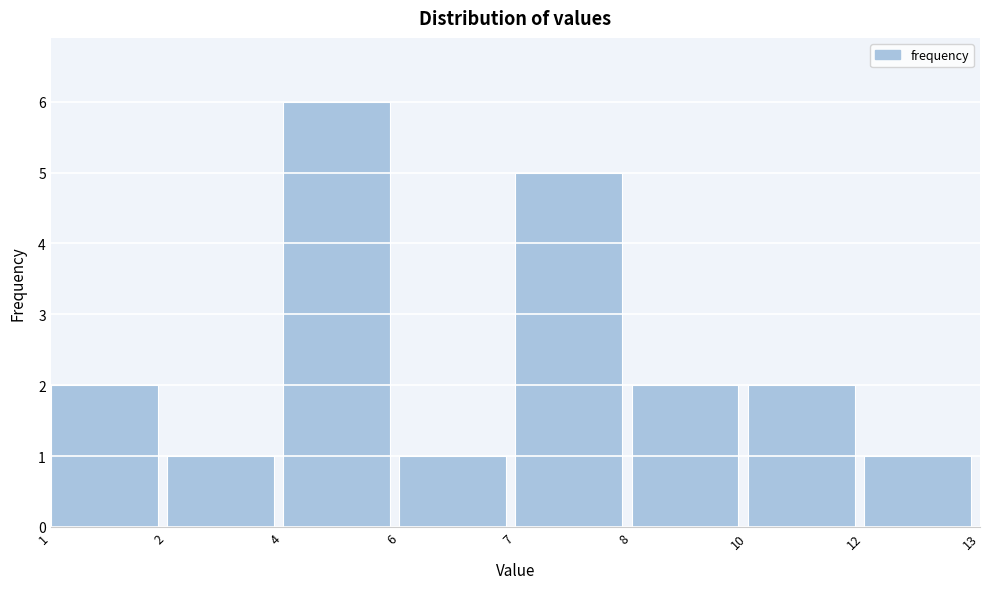

Reading left to right, extract all data points from this chart.

2	1	6	1	5	2	2	1